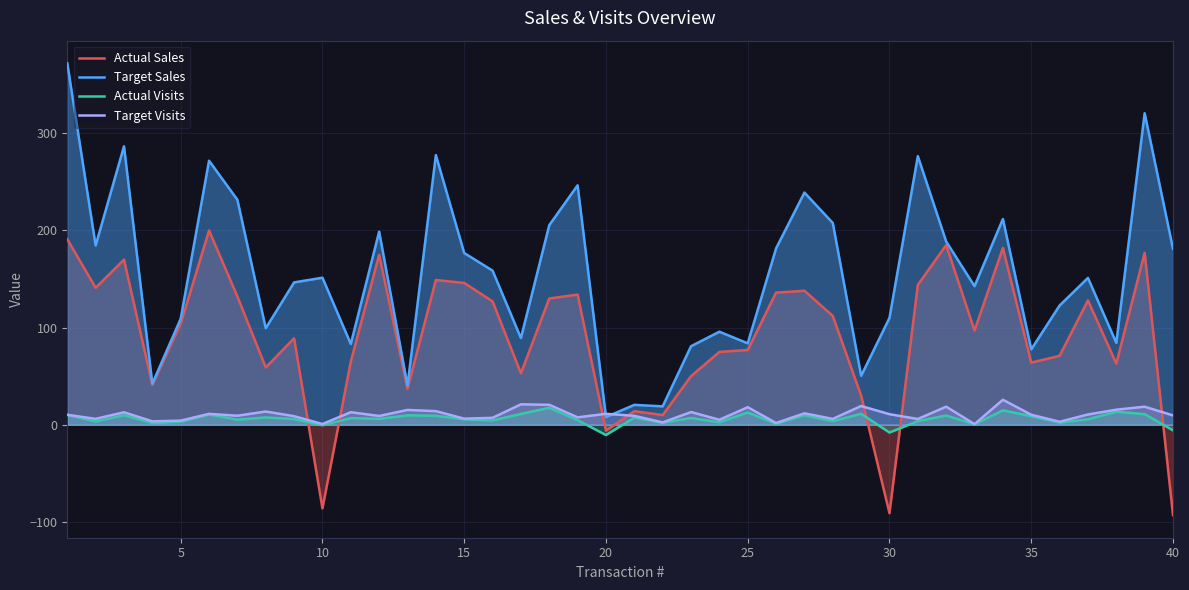

What is the maximum value shown in the chart?

372.1